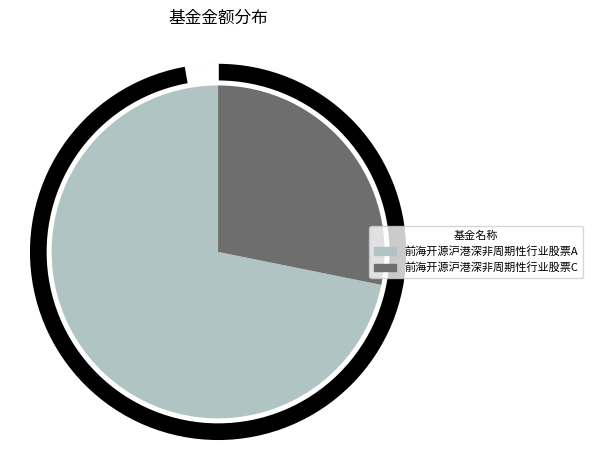

Rank the categories by value from lowest to highest.

前海开源沪港深非周期性行业股票C, 前海开源沪港深非周期性行业股票A